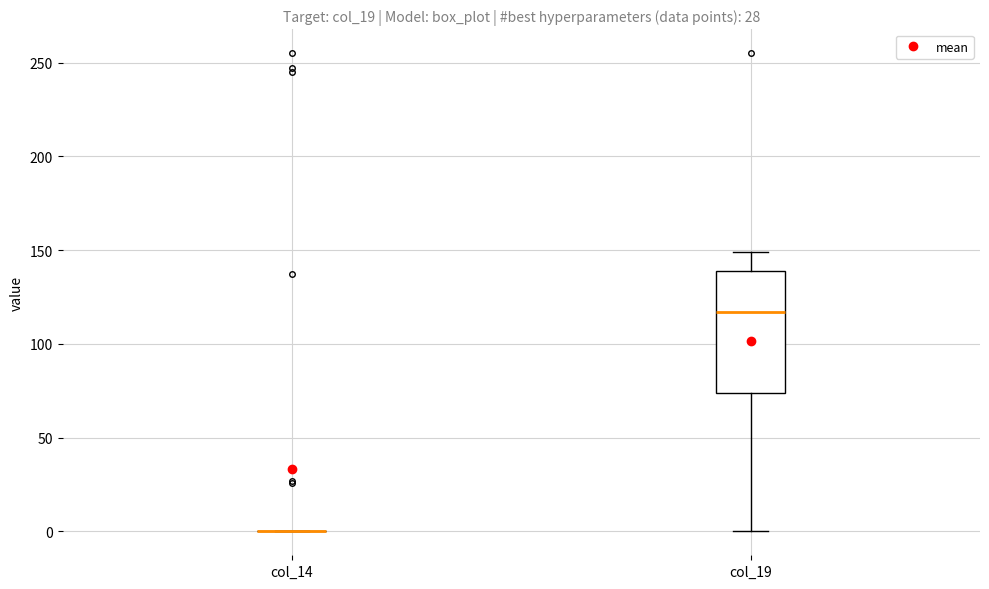

Reading left to right, transcribe this box plot: for each box, give where its median line is, the range the box spans, and where its two whiskers end, as read against the y-axis. The values are not printed on the chart, so give them approximately, as read against the axis.

col_14: box collapsed to a line at 0, whiskers 0 to 0
col_19: median 115, box 75 to 140, whiskers 0 to 150